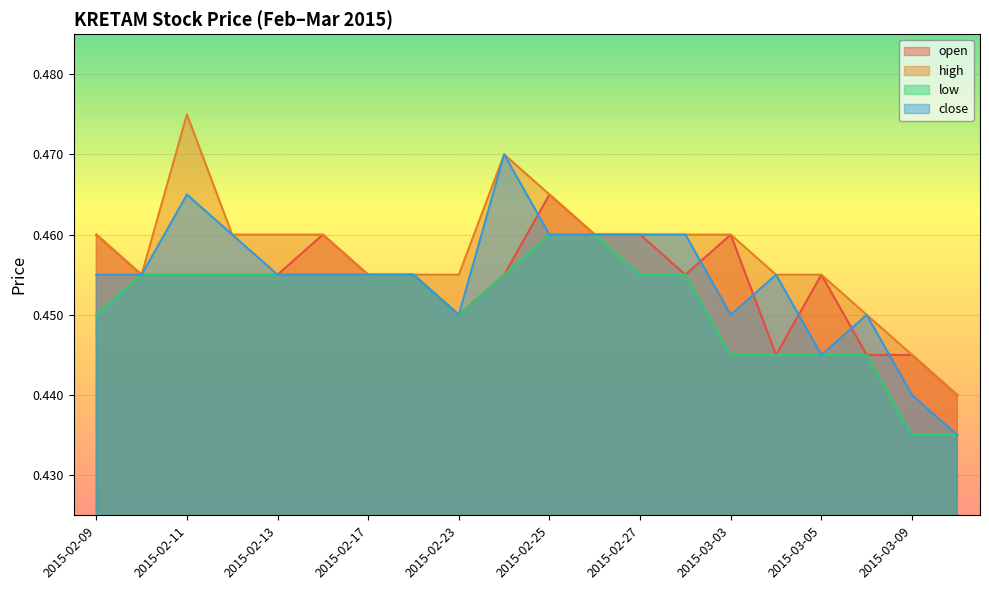

What is the minimum value for high?

0.4